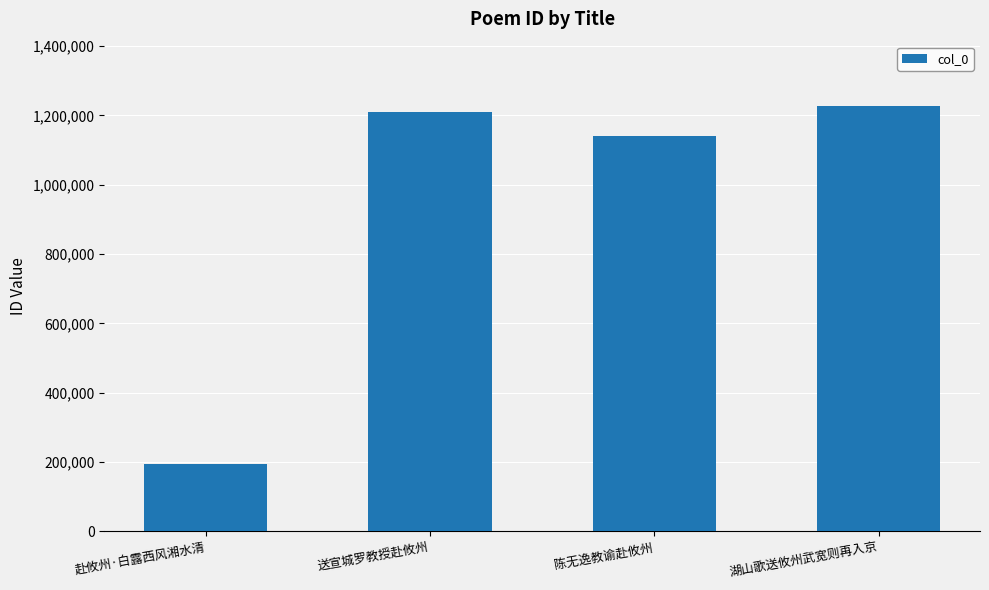

How many distinct data groups are displayed?

1